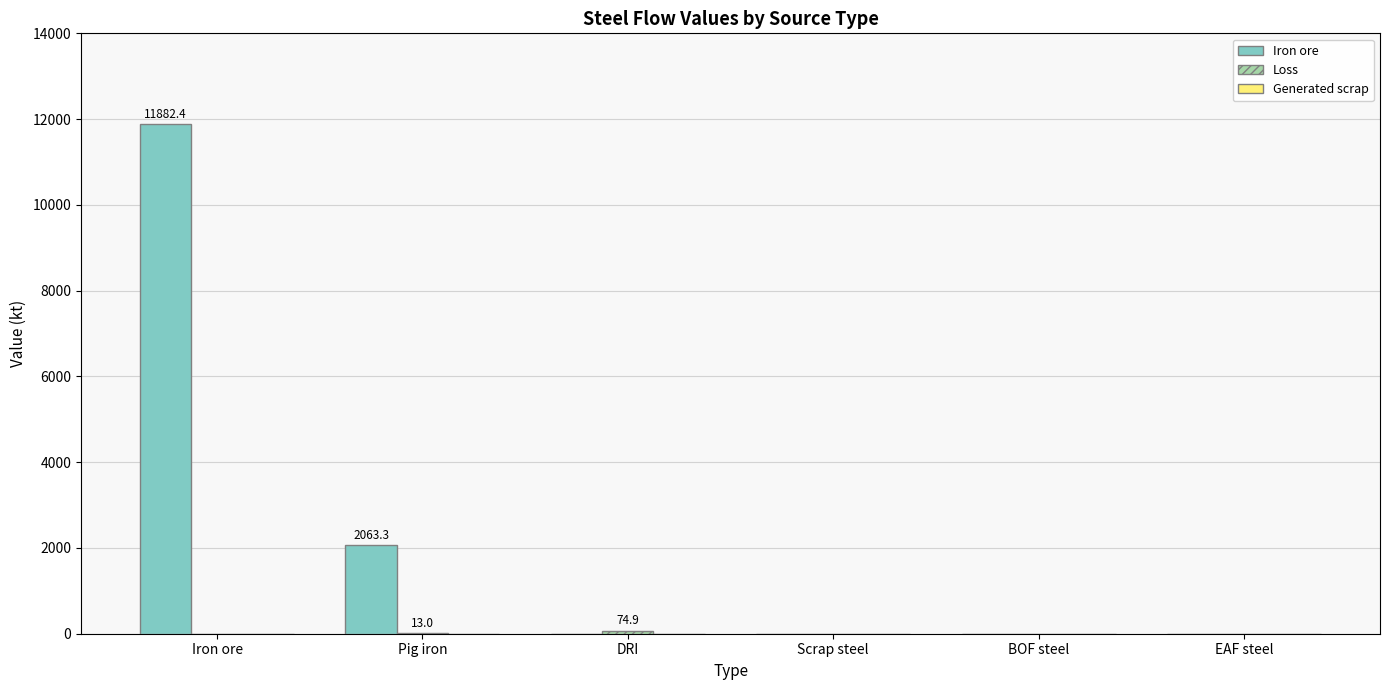

Which series has the largest total across all categories?

Iron ore